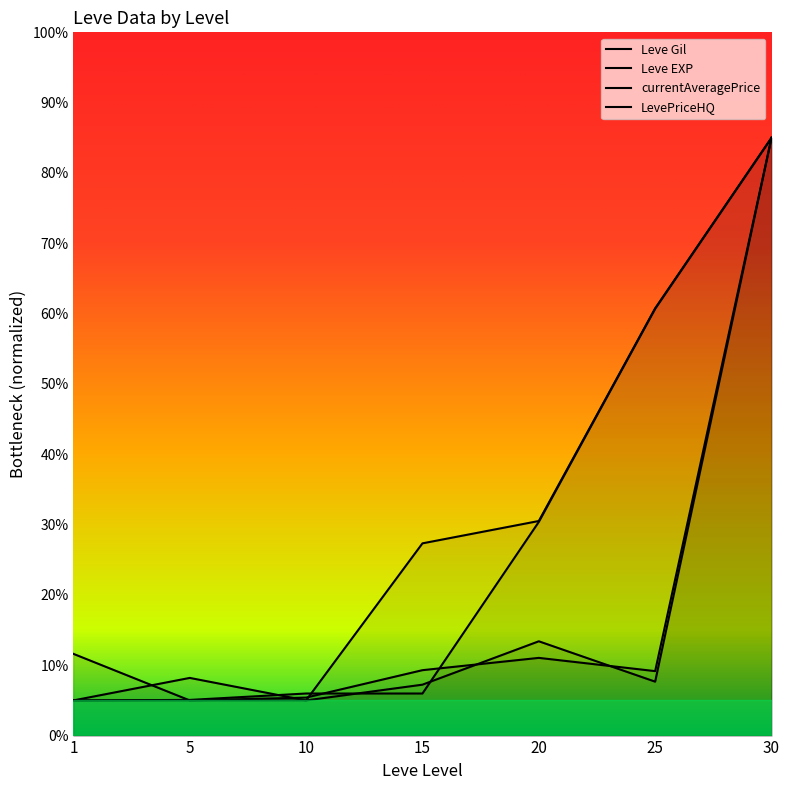

How many lines are shown in the chart?

4